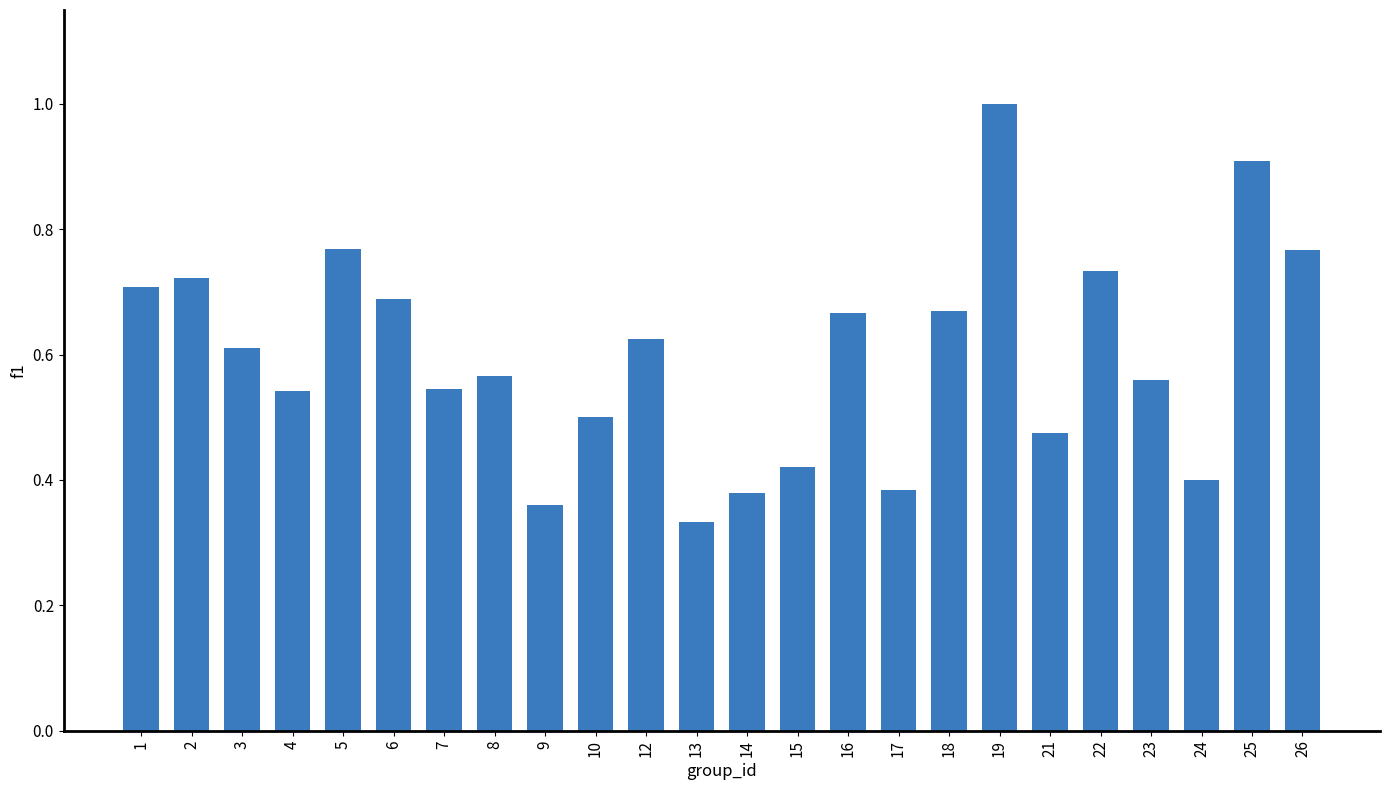

Which category has the highest value across all series?

19